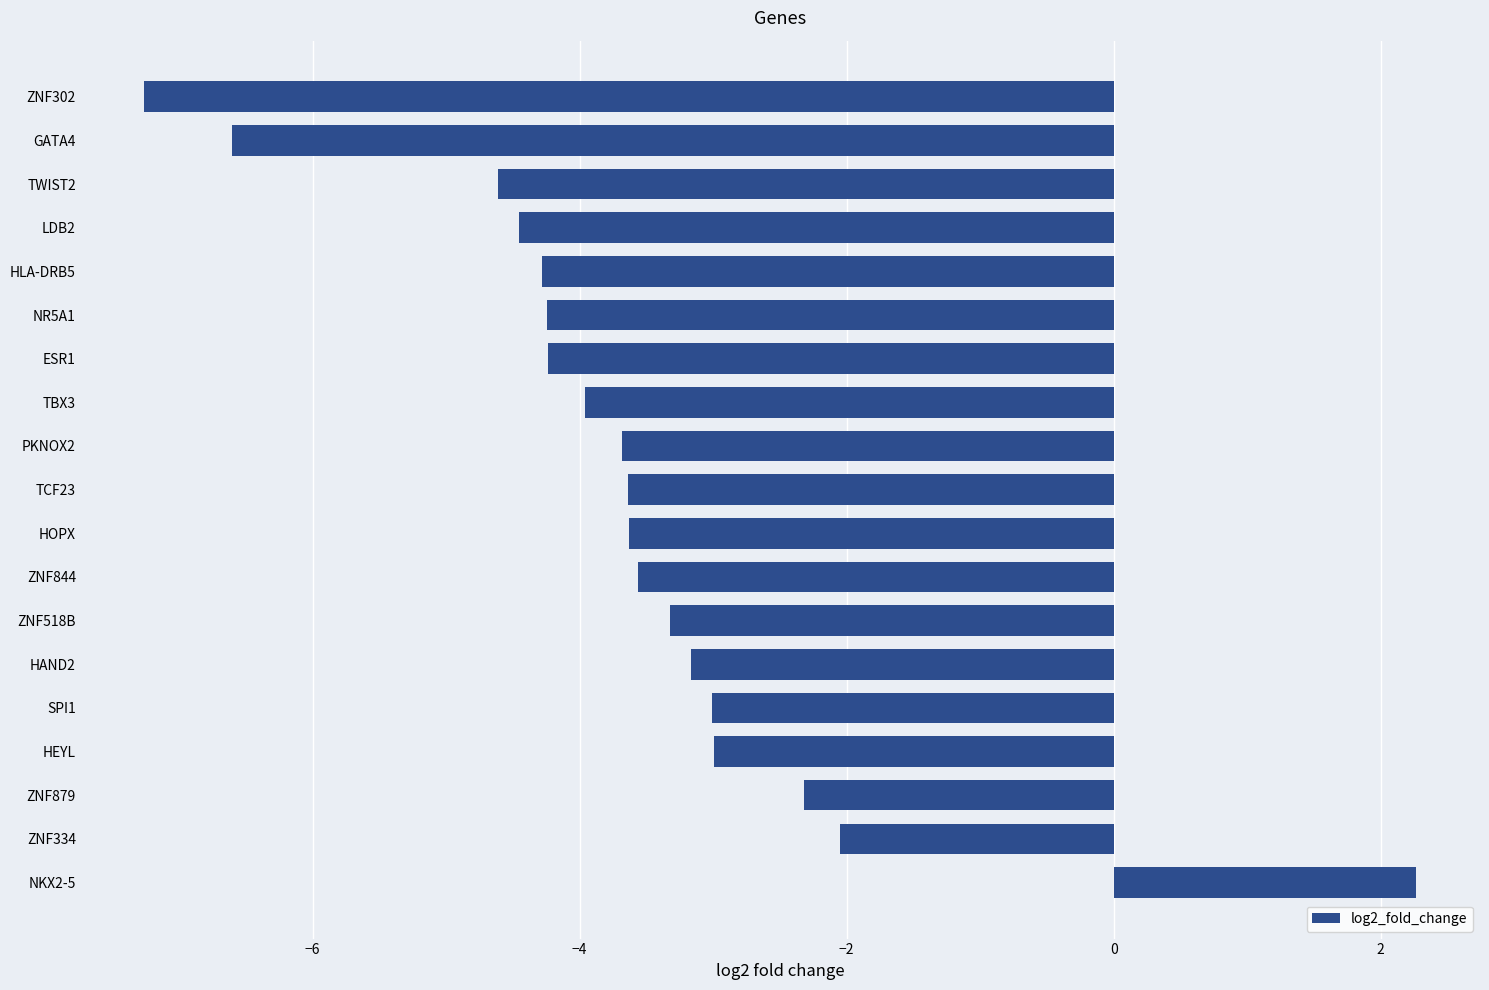

What is the sum of all values?

-68.8